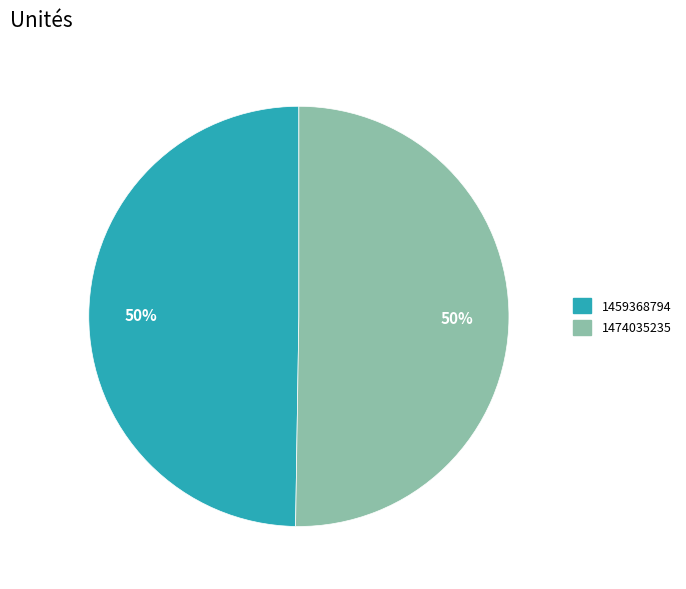

To the nearest percent, what portion does 1474035235 represent?

50%